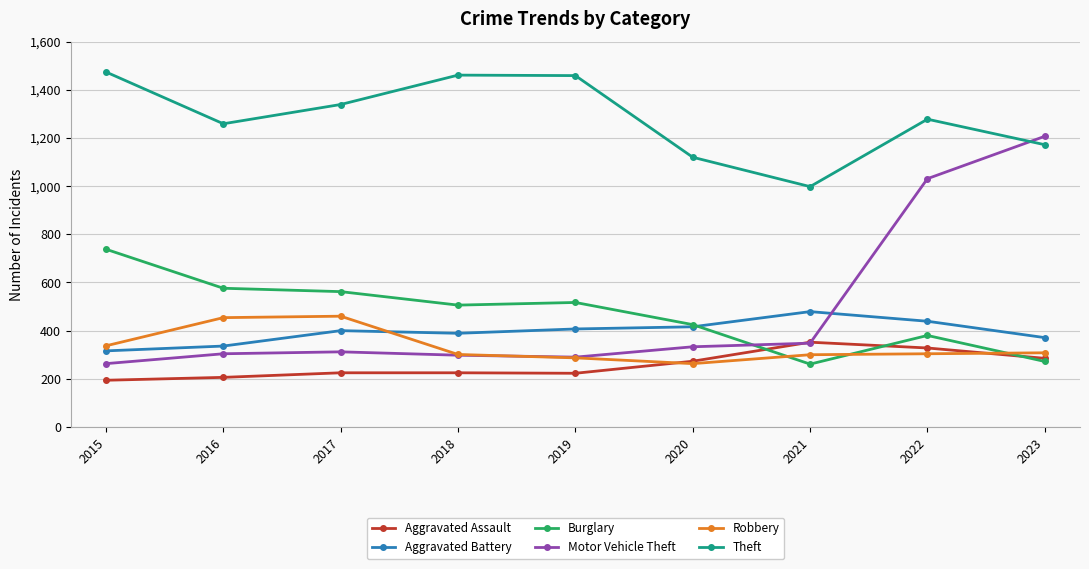

What is the sum of all Aggravated Assault values?

2311